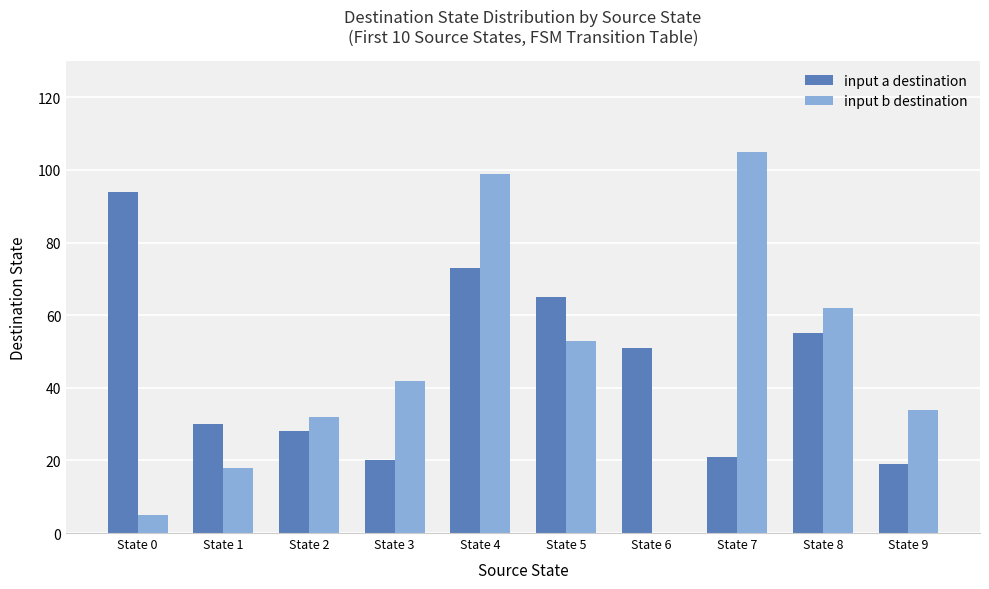

Are the bars grouped side by side (vs. stacked)?

Yes